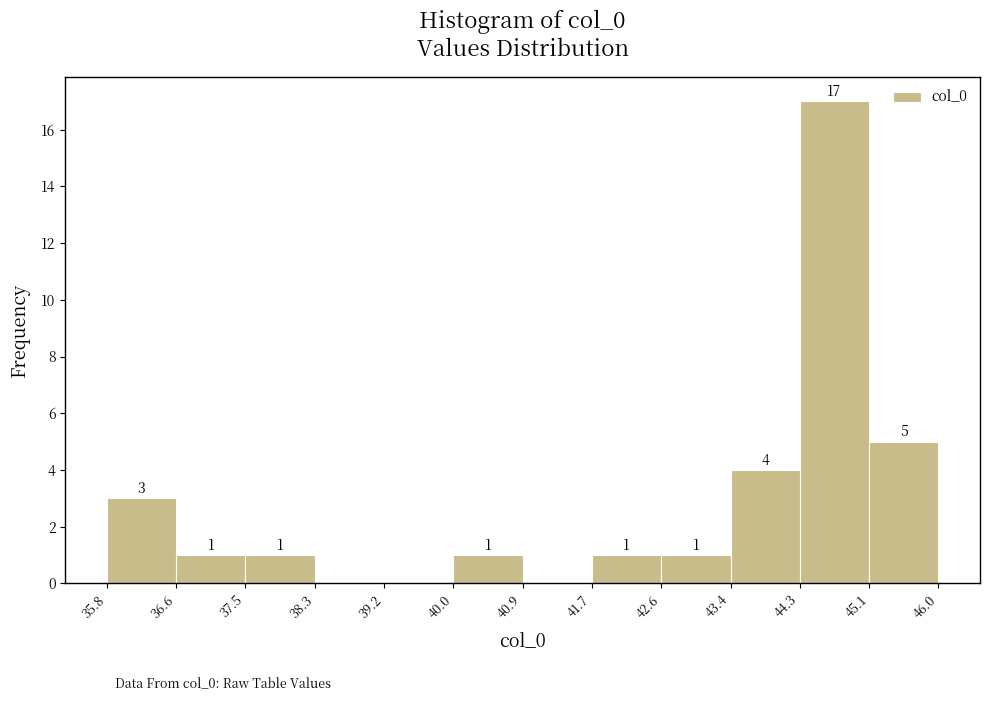

Which range on the x-axis has the tallest bar?

44.3 to 45.1